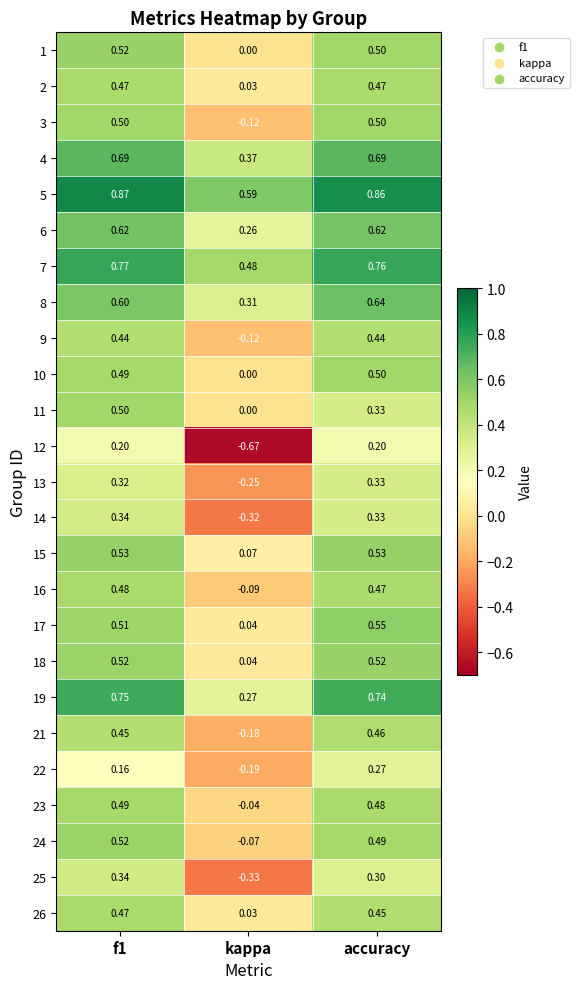

At how many categories does at least one series exceed 0?

3